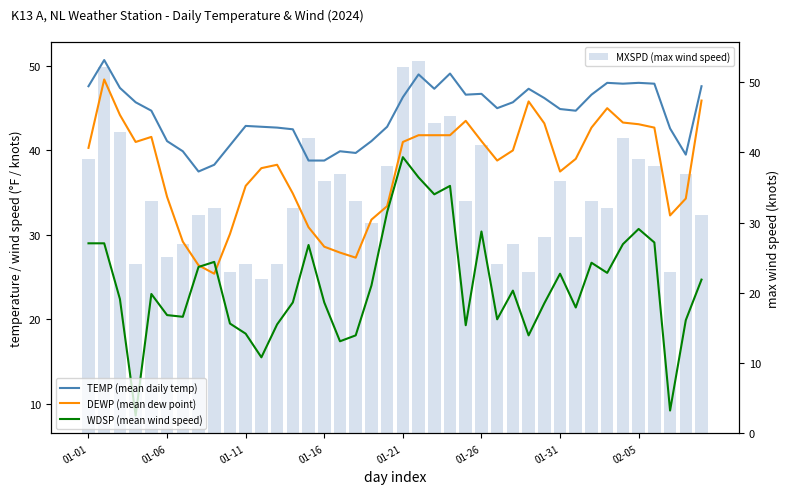

Which series has the widest spread of values?

MXSPD (max wind speed)